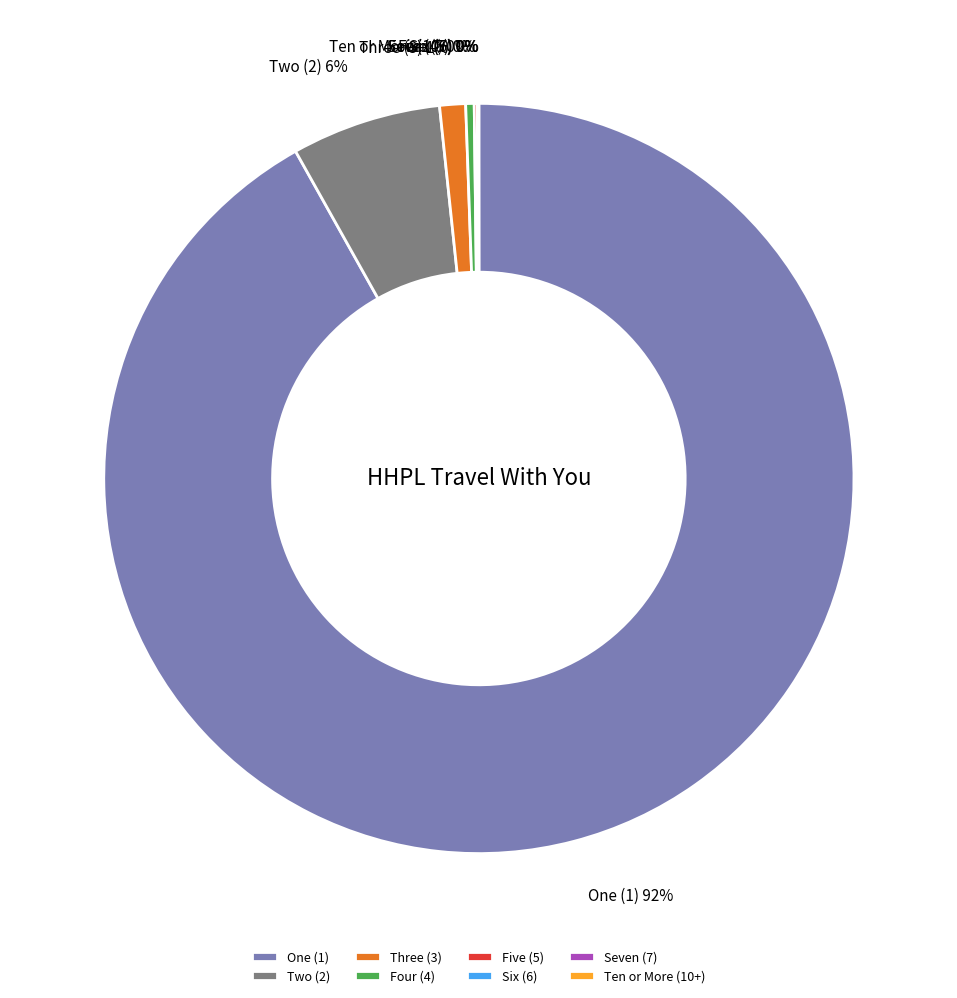

Which category has the biggest portion of the pie?

One (1)